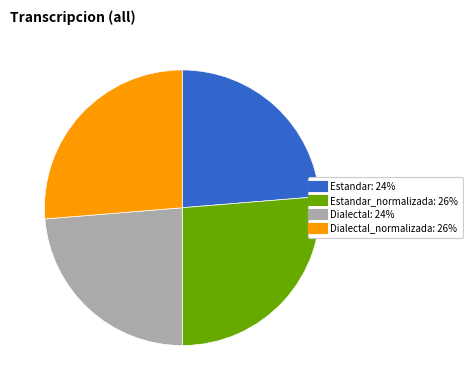

Is there a majority slice in this chart?

No